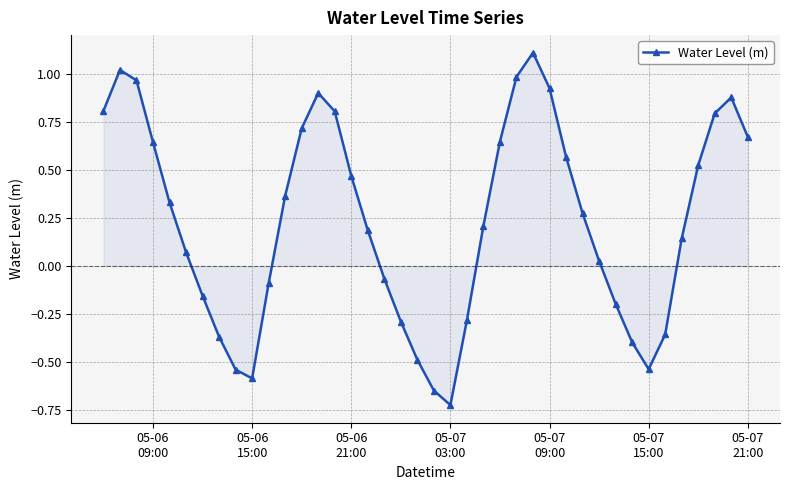

How many lines are shown in the chart?

1